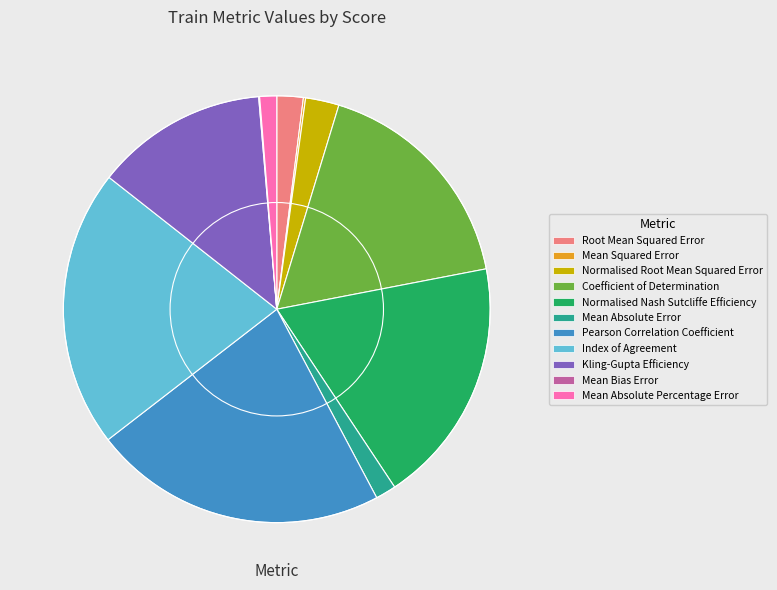

Which category has the biggest portion of the pie?

Pearson Correlation Coefficient